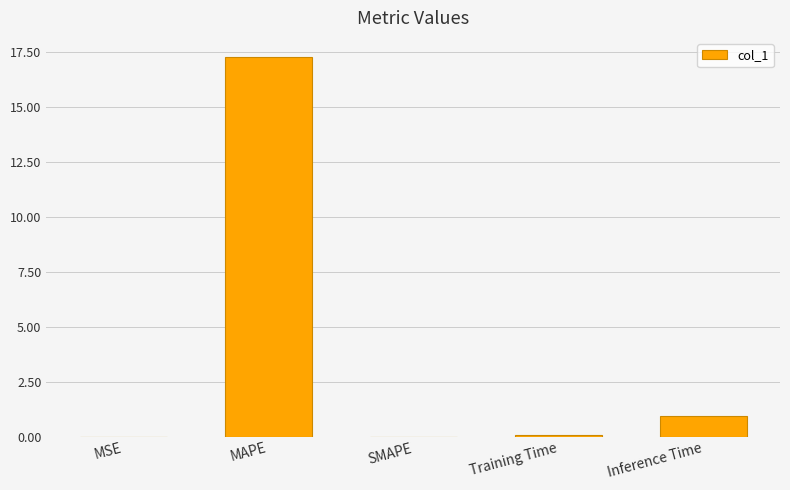

True or false: the data shows 0.1 at Training Time.

True